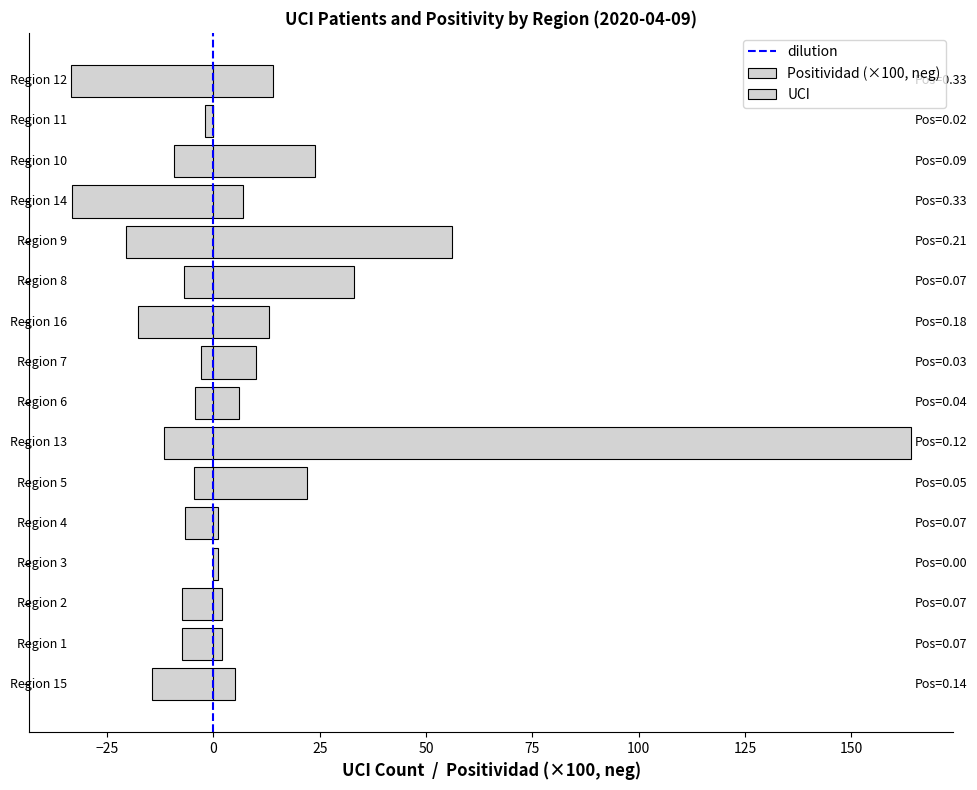

The value at 2 is 2. True or false?

True